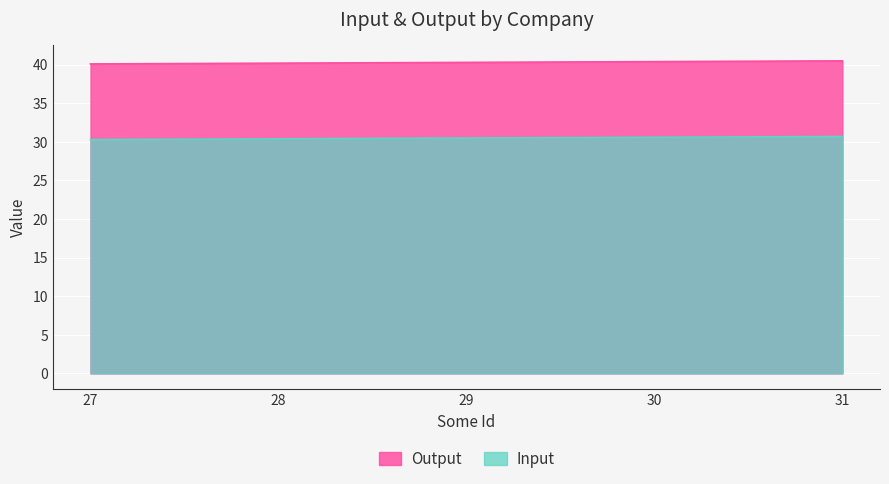

Rank the series at 30 from lowest to highest value.

Input, Output